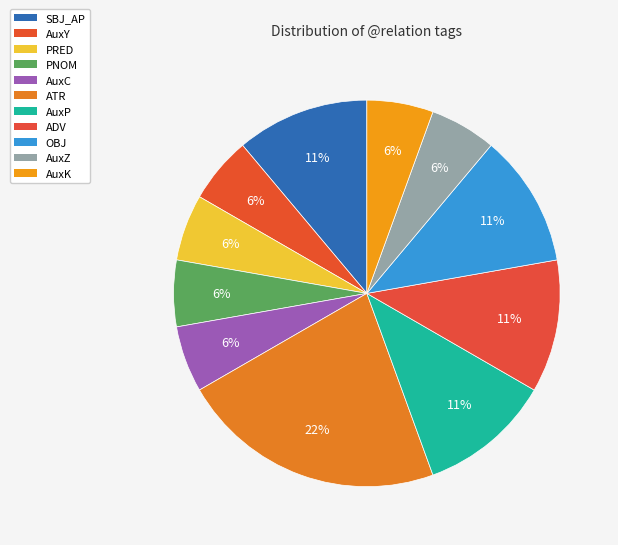

What is the largest slice in the pie chart?

ATR